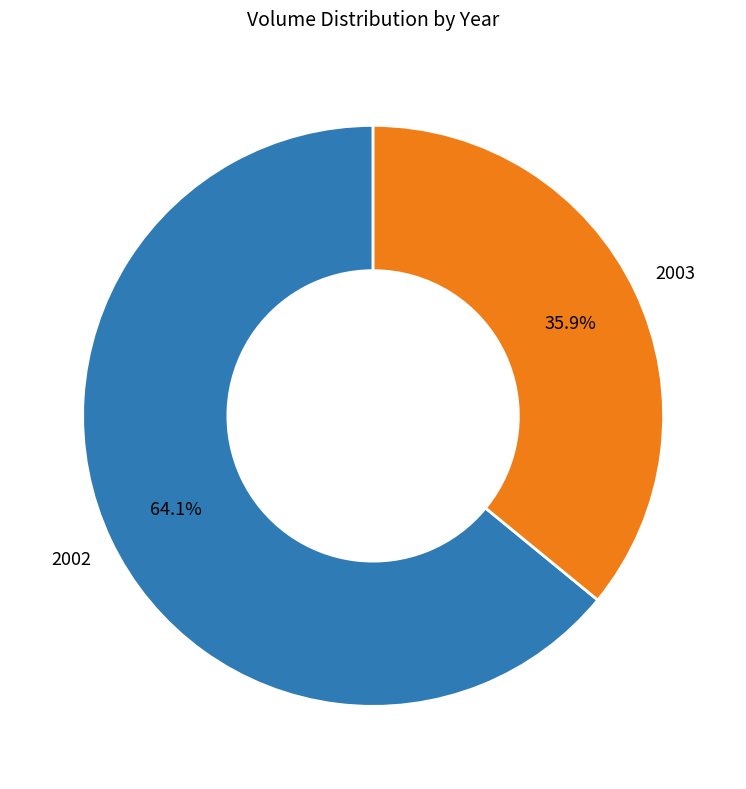

Is there any slice that represents more than half of the pie?

Yes